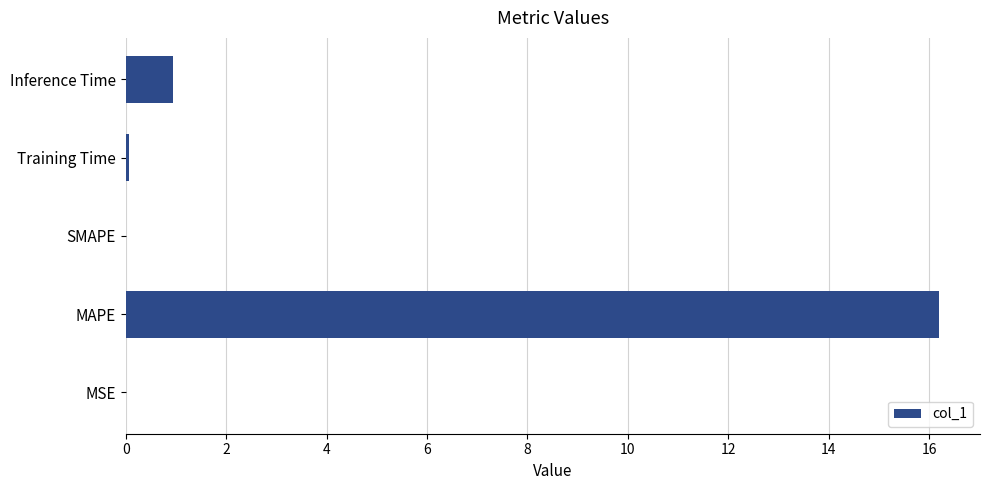

What is the greatest value displayed?

16.2